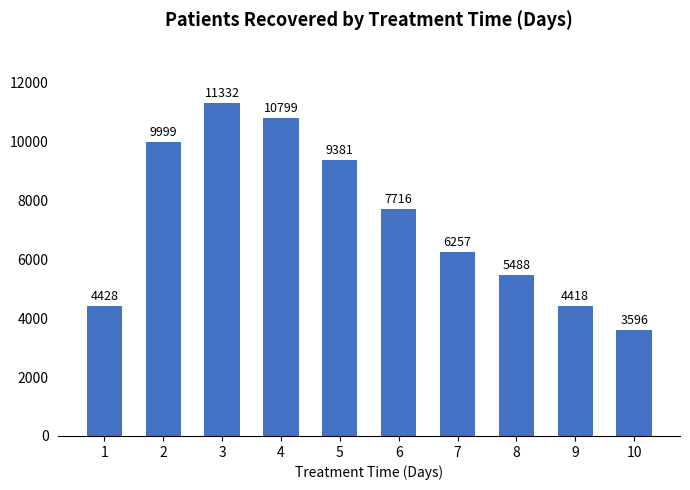

What is the change in value from 6 to 10?

-4120